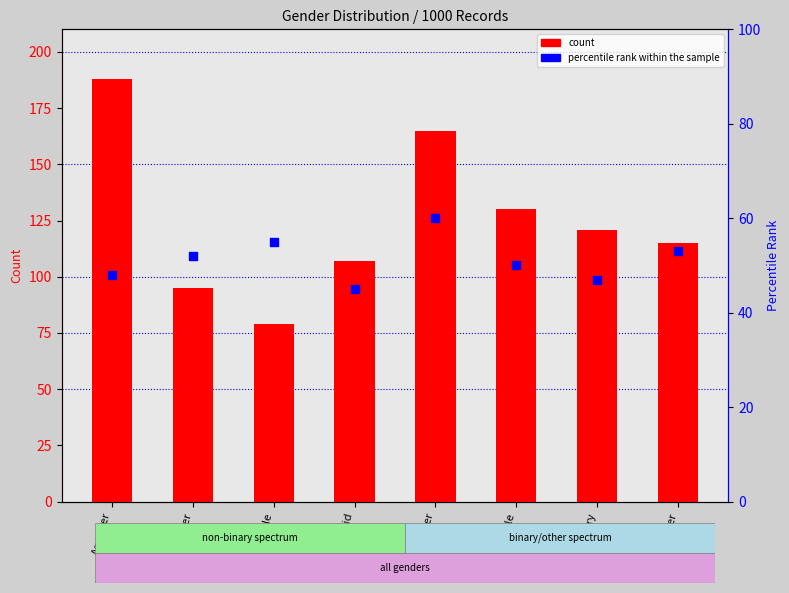

Which series reaches the minimum Y coordinate?

percentile rank within the sample